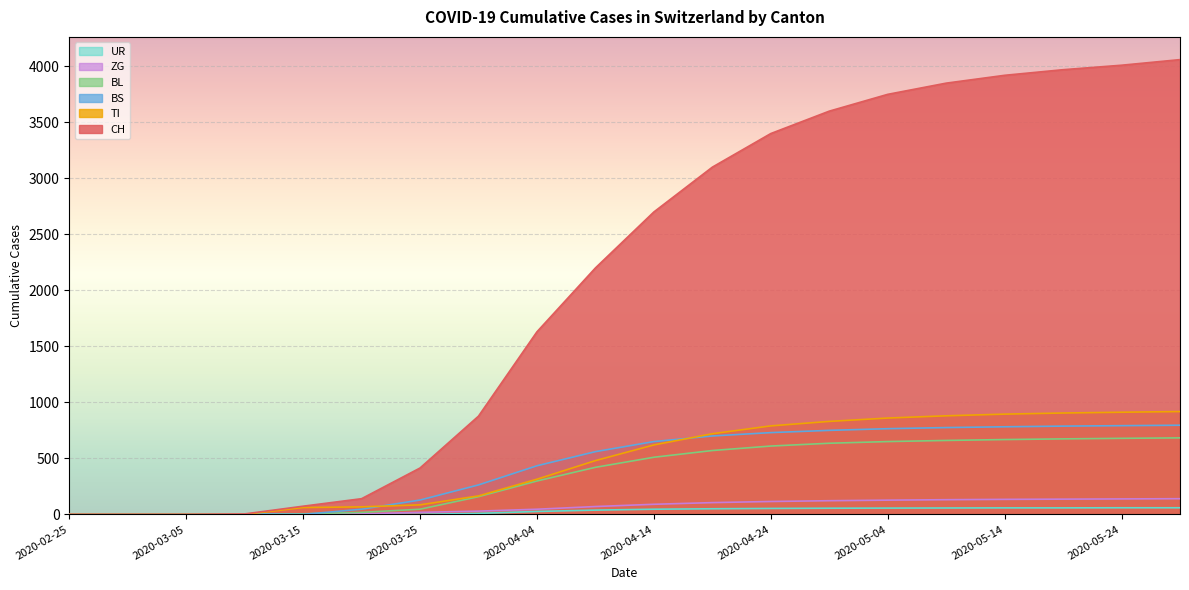

True or false: BS has more than 0 points higher than both neighbors.

True